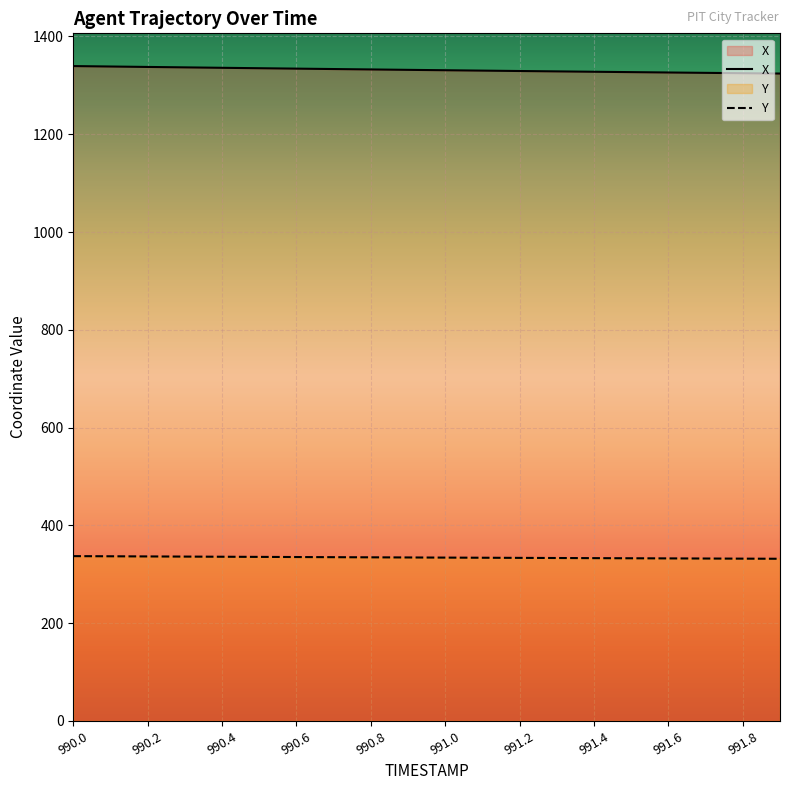

What are all the series names shown in the legend?

X, Y